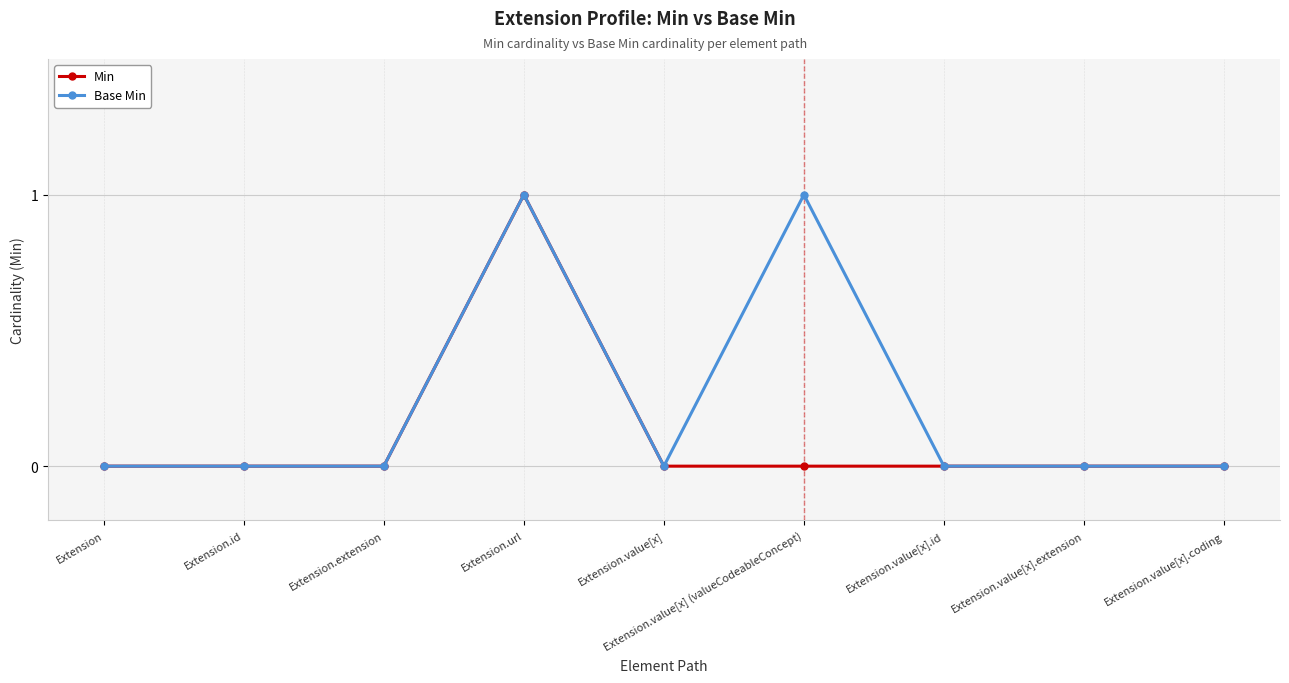

What is the label of the 5th point from the left?

Extension.value[x]